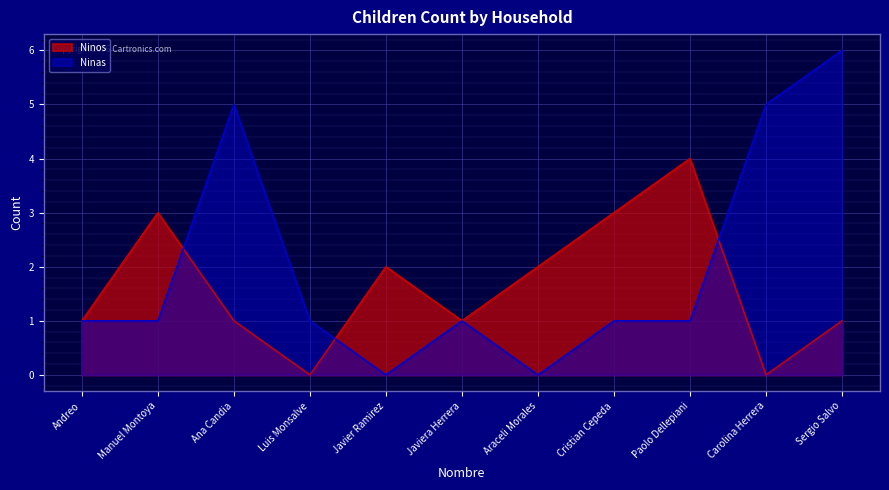

At which label does Ninas reach its peak?

Sergio Salvo